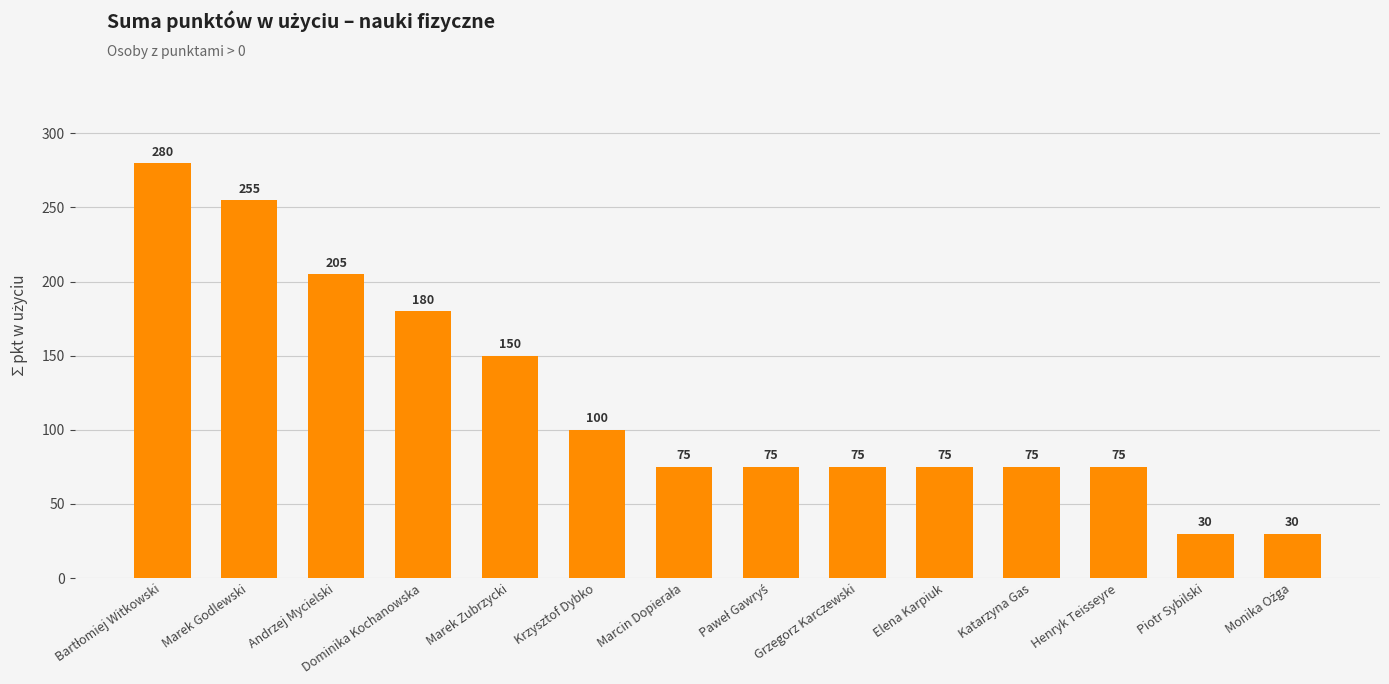

Is it true that the value at Dominika Kochanowska is 51?

False